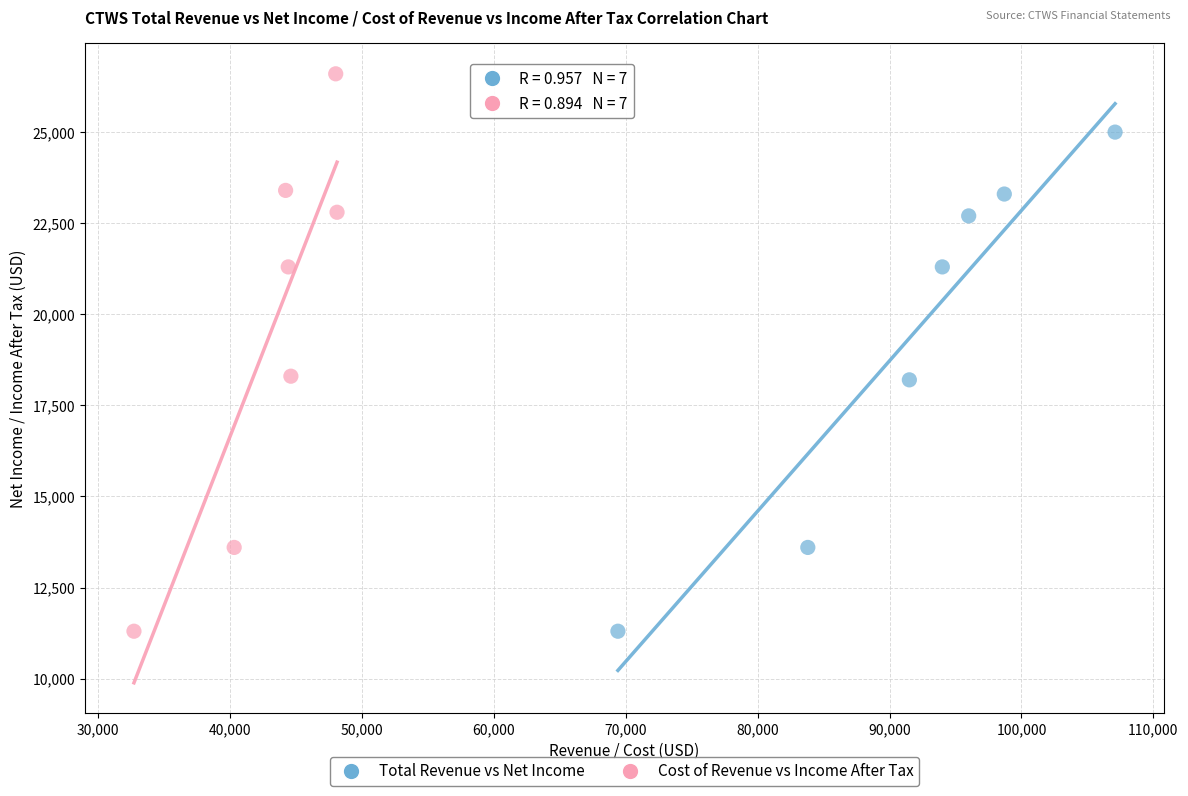

Which series reaches the maximum Y coordinate?

Cost of Revenue vs Income After Tax